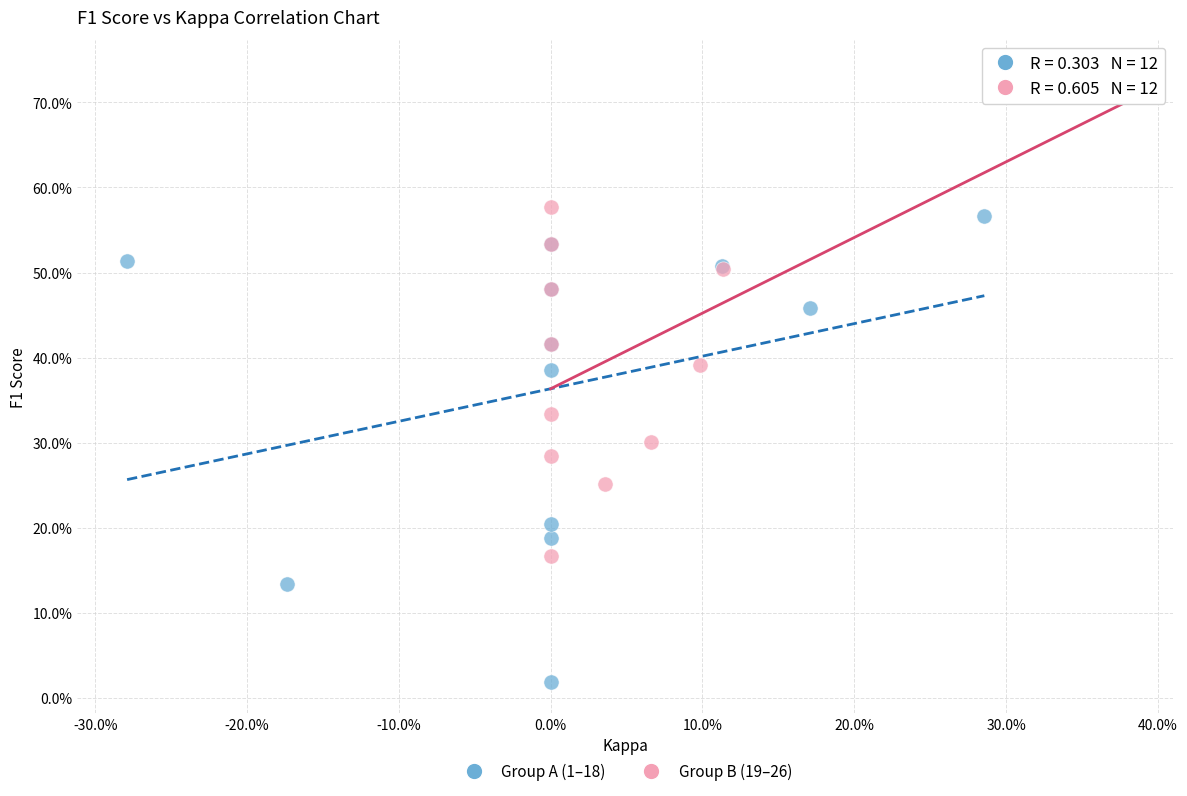

What are all the series names shown in the legend?

Group A (1–18), Group B (19–26)